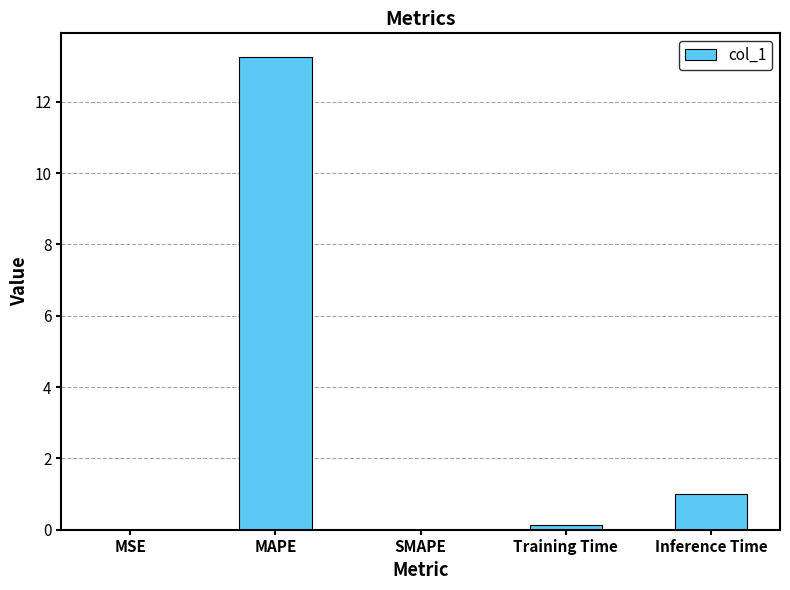

Count the number of data series in this chart.

1